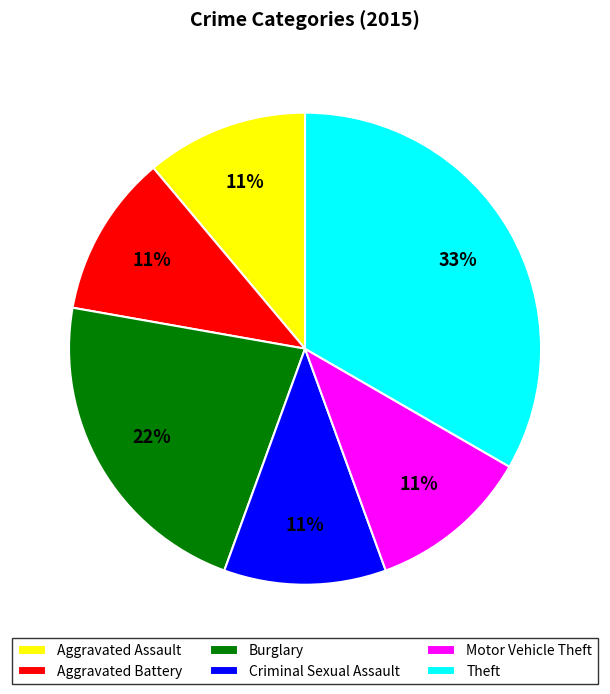

Approximately how many times larger is the value at Theft compared to Aggravated Battery?

3.0